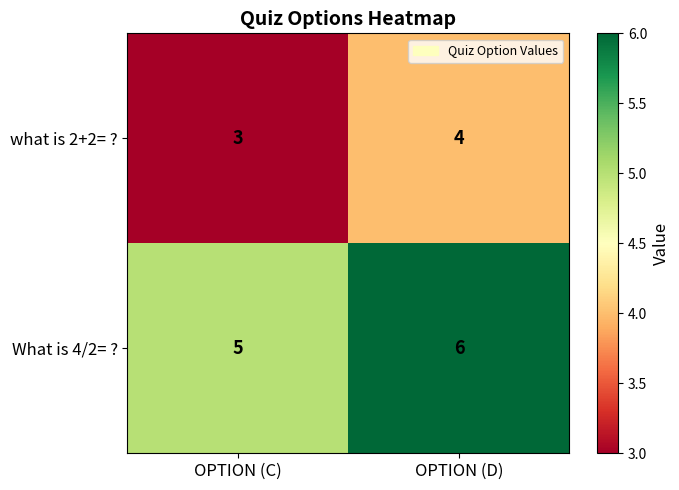

What is the smallest value displayed?

3